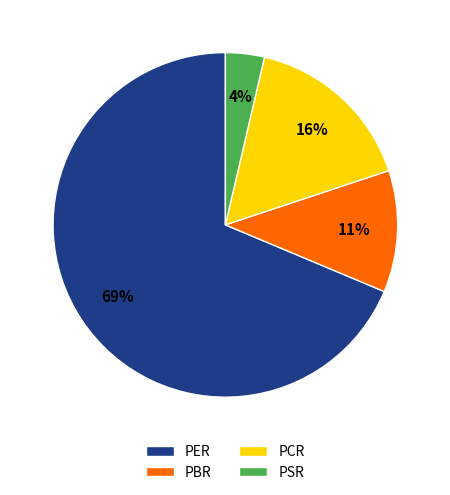

What percentage is the PSR slice, to the nearest percent?

4%